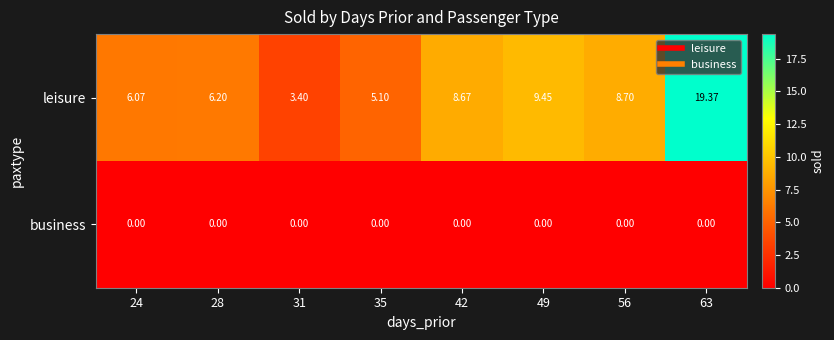

Which series has the largest range (max minus min)?

leisure